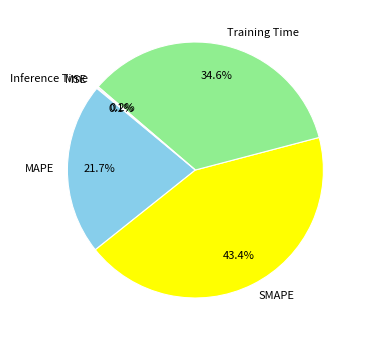

What is the largest slice in the pie chart?

SMAPE